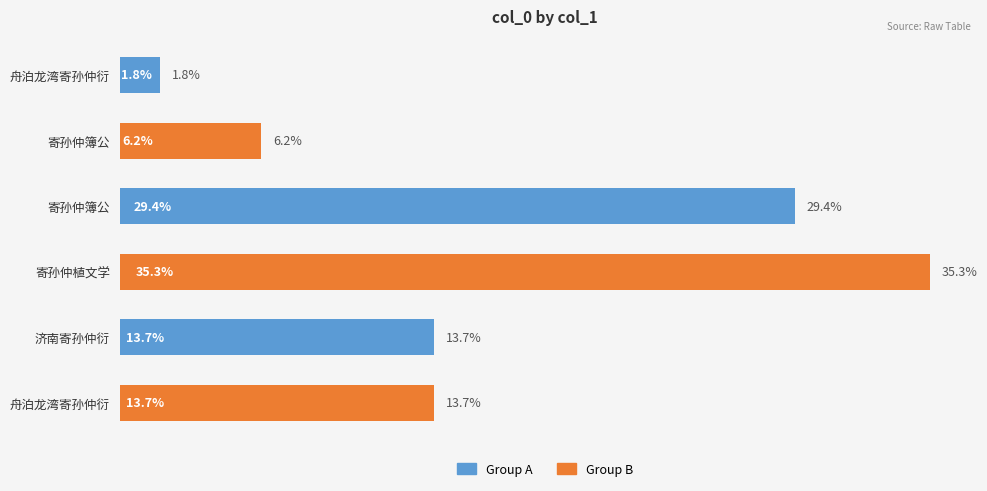

Are the bars horizontal?

Yes